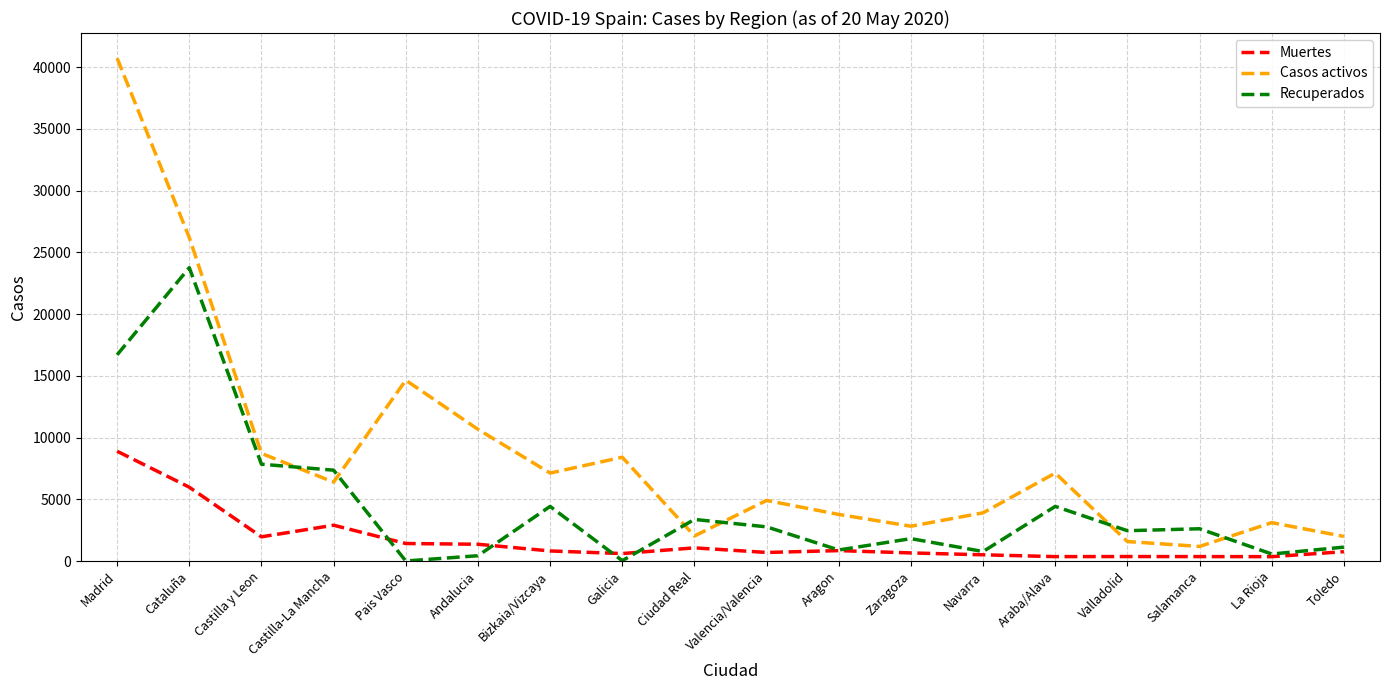

What is the difference between the maximum and minimum values in the Recuperados series?

23762